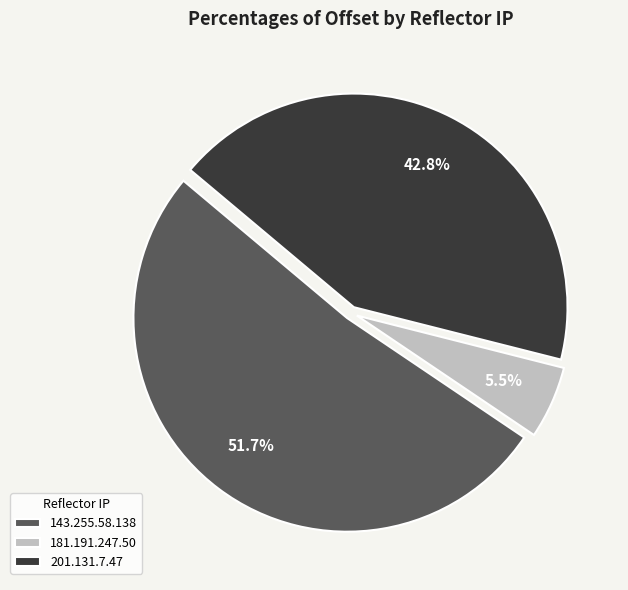

To the nearest percent, what is the combined percentage of 201.131.7.47 and 143.255.58.138?

94%